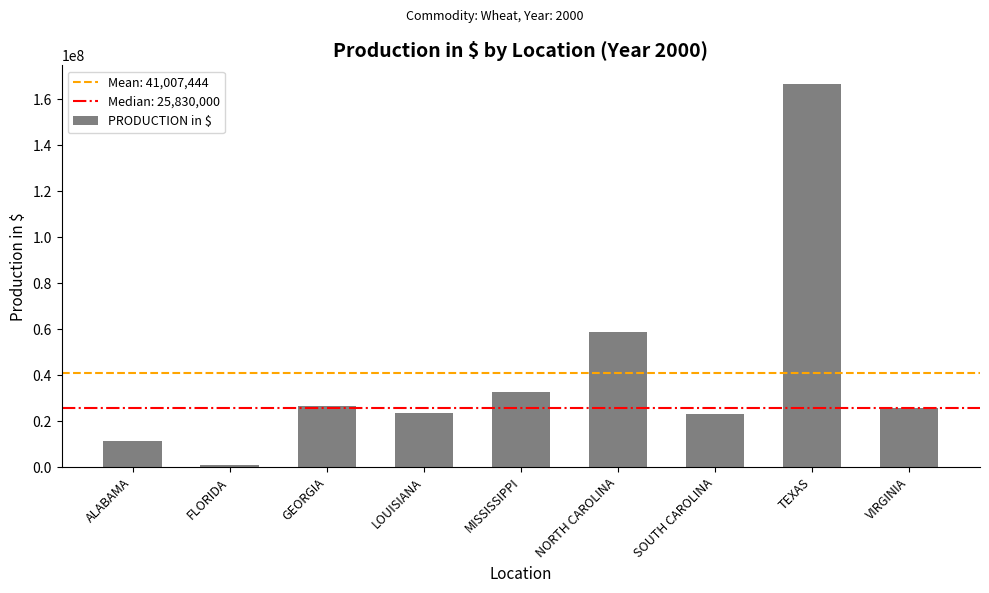

What is the ratio of the value at LOUISIANA to the value at SOUTH CAROLINA?

1.0